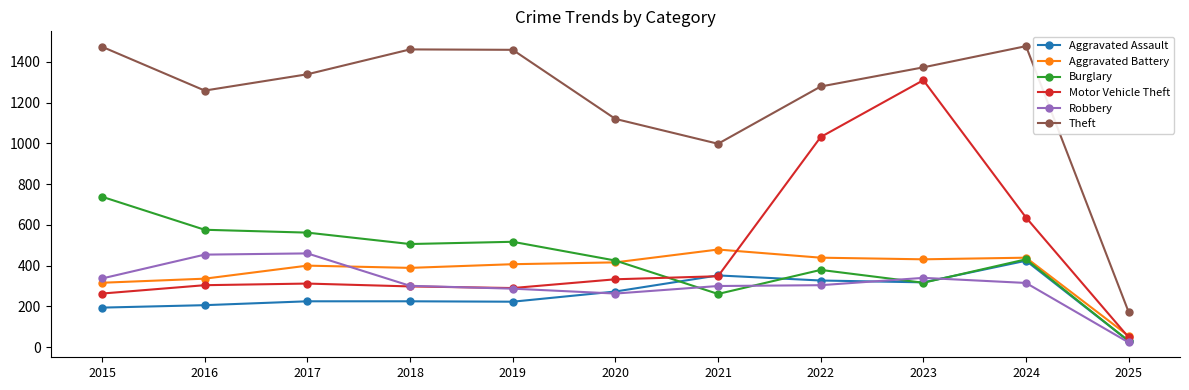

Which category has the lowest value across all series?

2025